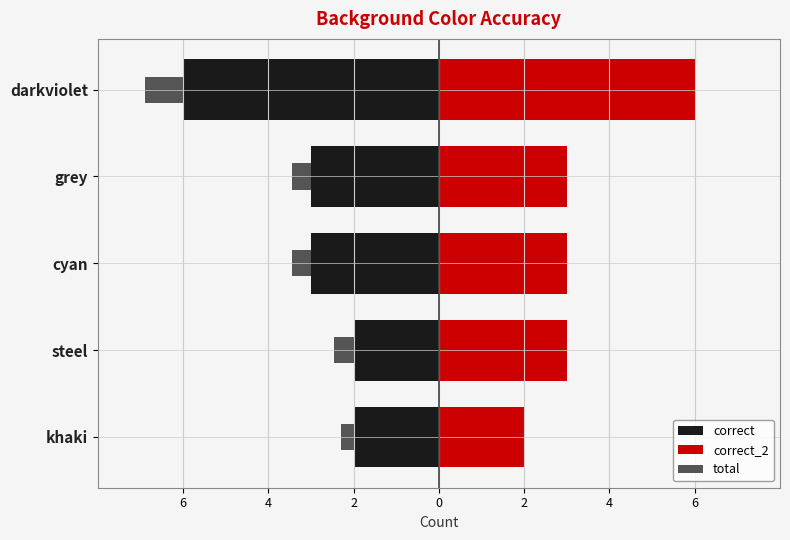

How many categories are shown in the chart?

5